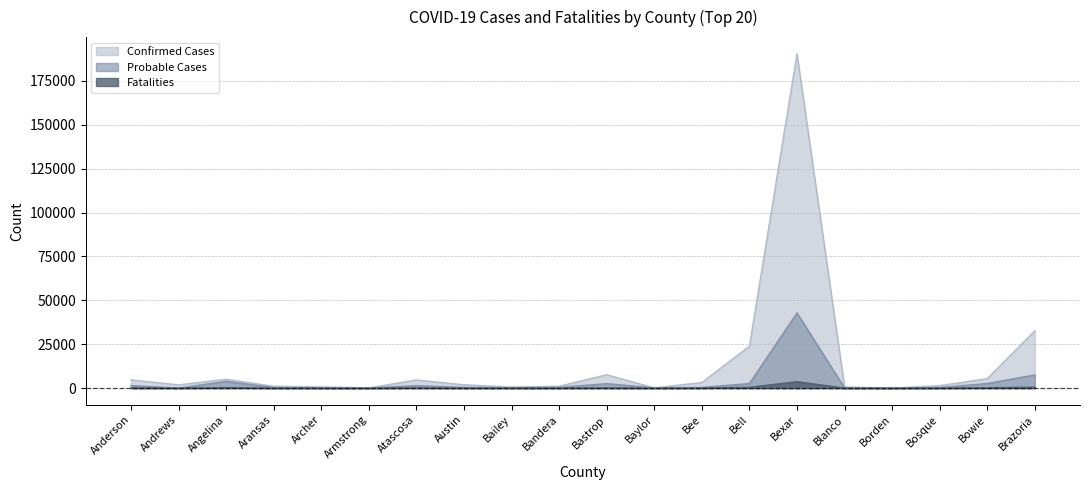

Reading left to right, transcribe all the data shown in this chart.

Confirmed Cases: Anderson=4709	Andrews=1882	Angelina=5055	Aransas=1077	Archer=703	Armstrong=158	Atascosa=4651	Austin=1912	Bailey=628	Bandera=1084	Bastrop=7638	Baylor=132	Bee=3223	Bell=23911	Bexar=190346	Blanco=666	Borden=22	Bosque=1424	Bowie=5406	Brazoria=32666
Probable Cases: Anderson=1496	Andrews=0	Angelina=3888	Aransas=346	Archer=118	Armstrong=60	Atascosa=1454	Austin=407	Bailey=246	Bandera=422	Bastrop=2570	Baylor=172	Bee=407	Bell=2622	Bexar=42821	Blanco=141	Borden=9	Bosque=323	Bowie=2649	Brazoria=7531
Fatalities: Anderson=133	Andrews=47	Angelina=288	Aransas=43	Archer=12	Armstrong=7	Atascosa=151	Austin=37	Bailey=19	Bandera=31	Bastrop=106	Baylor=13	Bee=75	Bell=459	Bexar=3674	Blanco=21	Borden=2	Bosque=37	Bowie=227	Brazoria=541